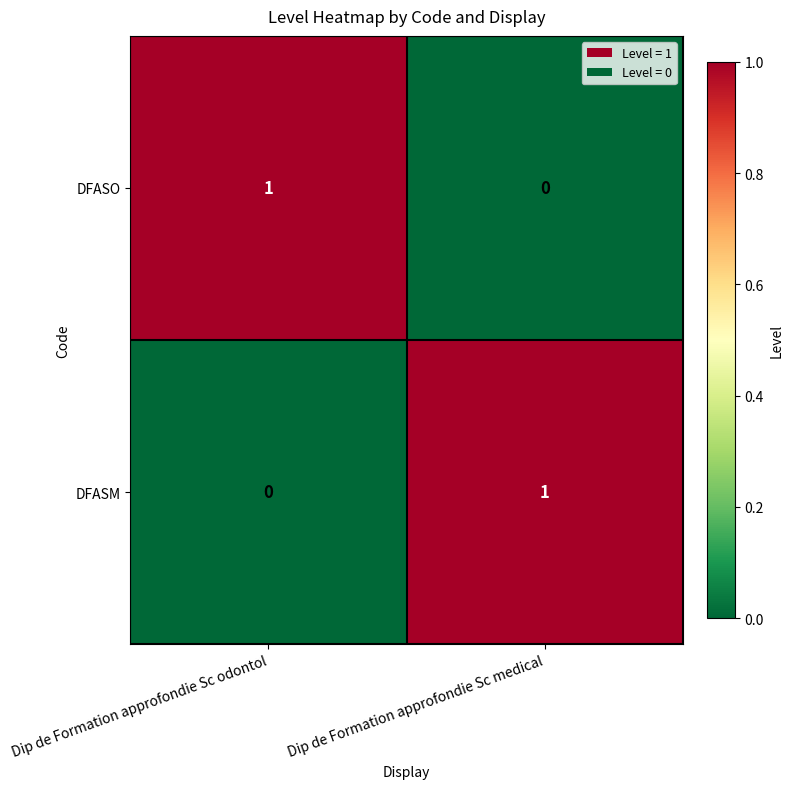

How many series are shown in this chart?

2